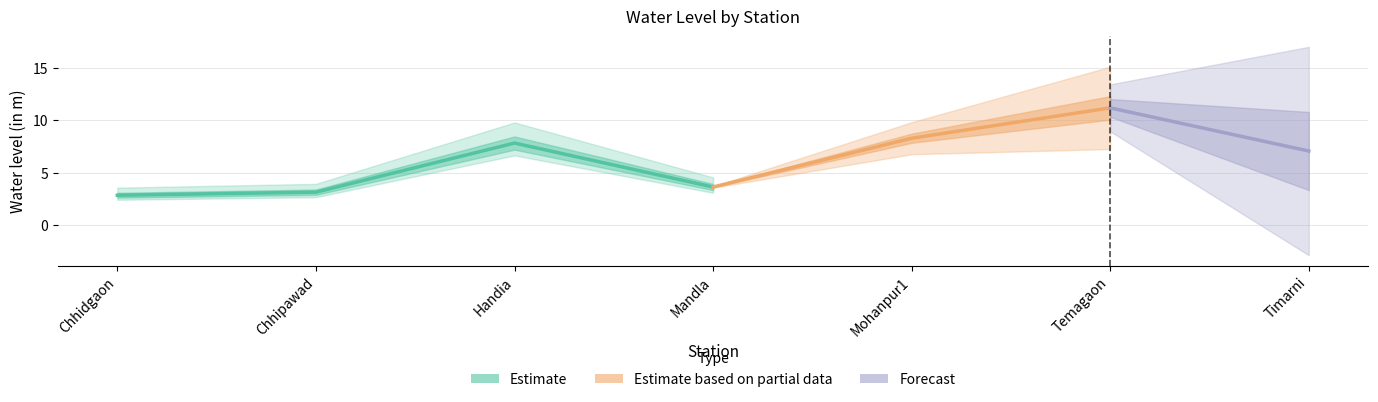

How many interior local peaks (higher than both neighbors) does the data have?

2